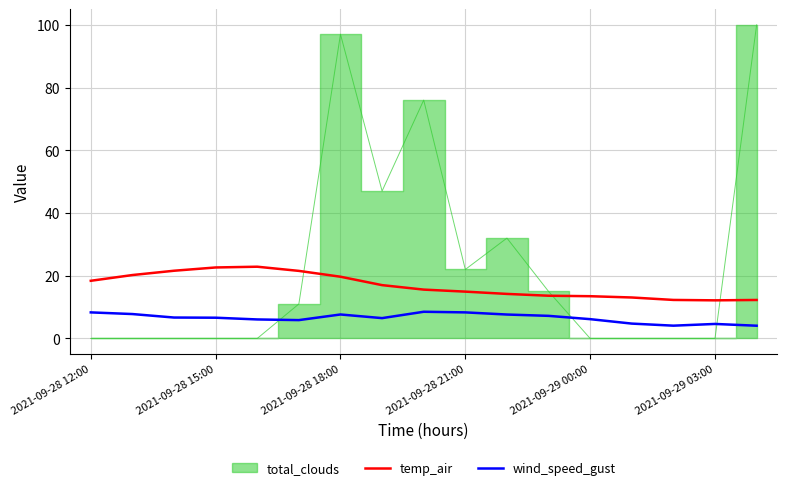

True or false: wind_speed_gust has a value of 3.4 at 2021-09-28 18:00.

False